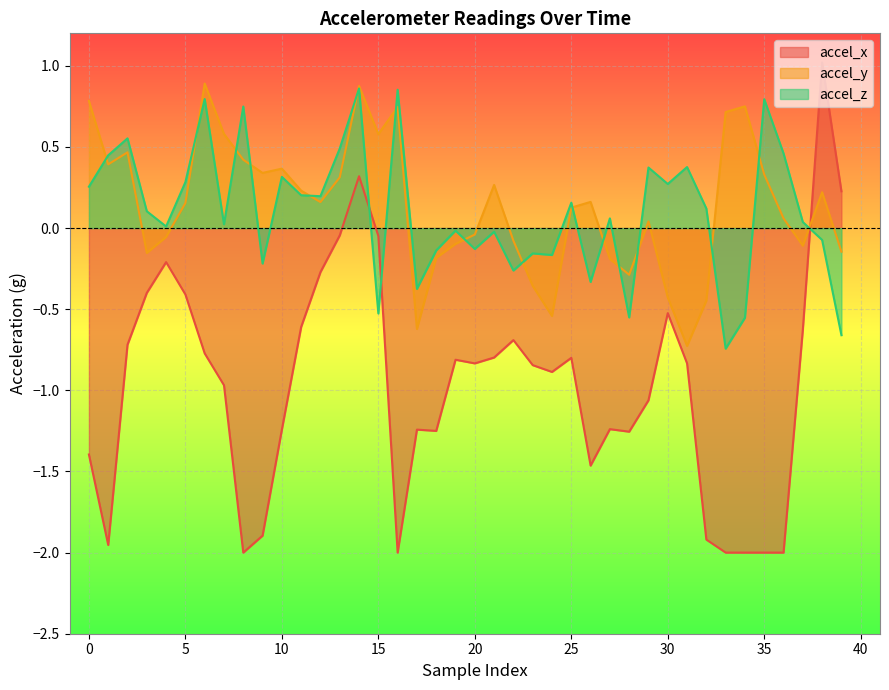

At which label is accel_x closest to 0?

13